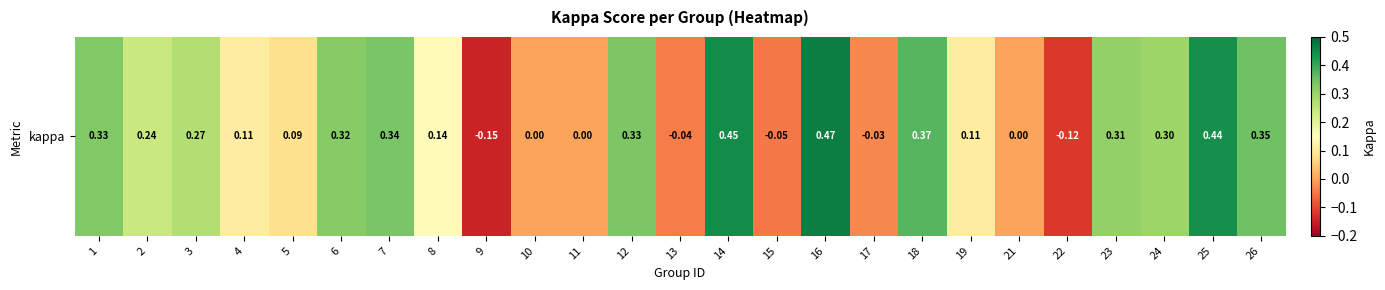

How many values are below zero?

5